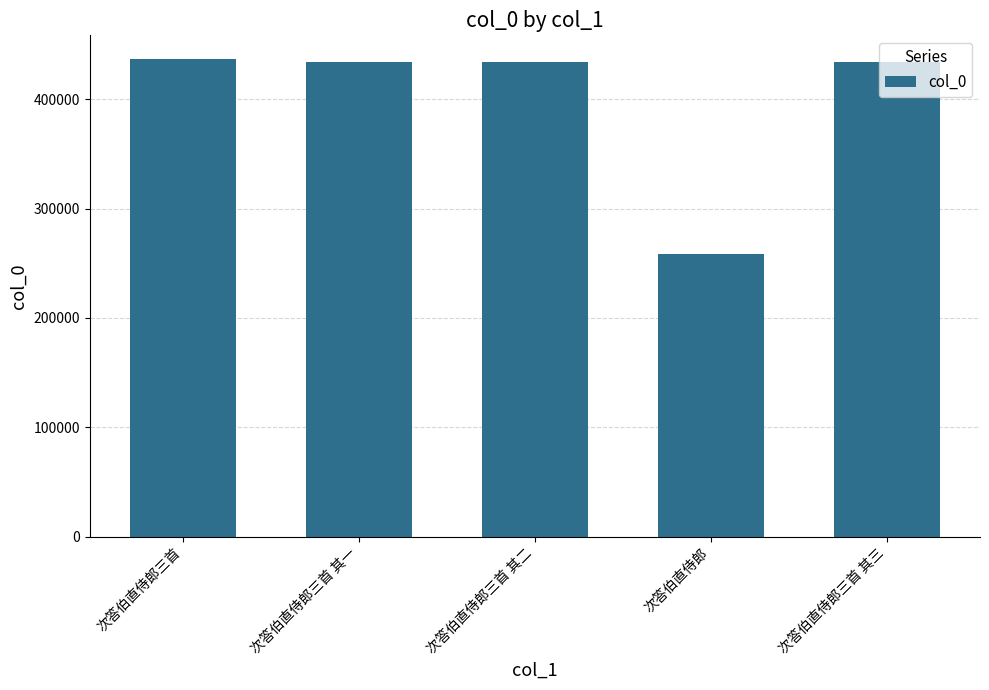

What is the sum of all values?

1999480